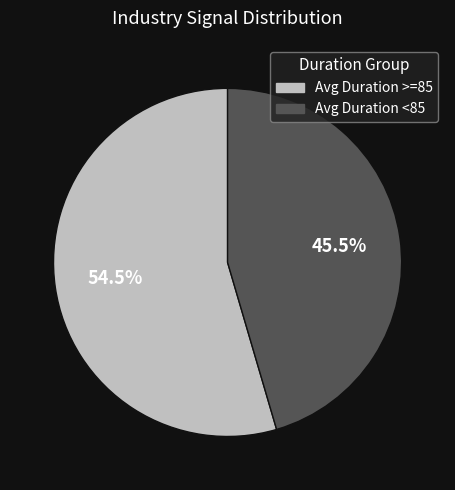

Combined, do Avg Duration <85 and Avg Duration >=85 account for over 50%?

Yes